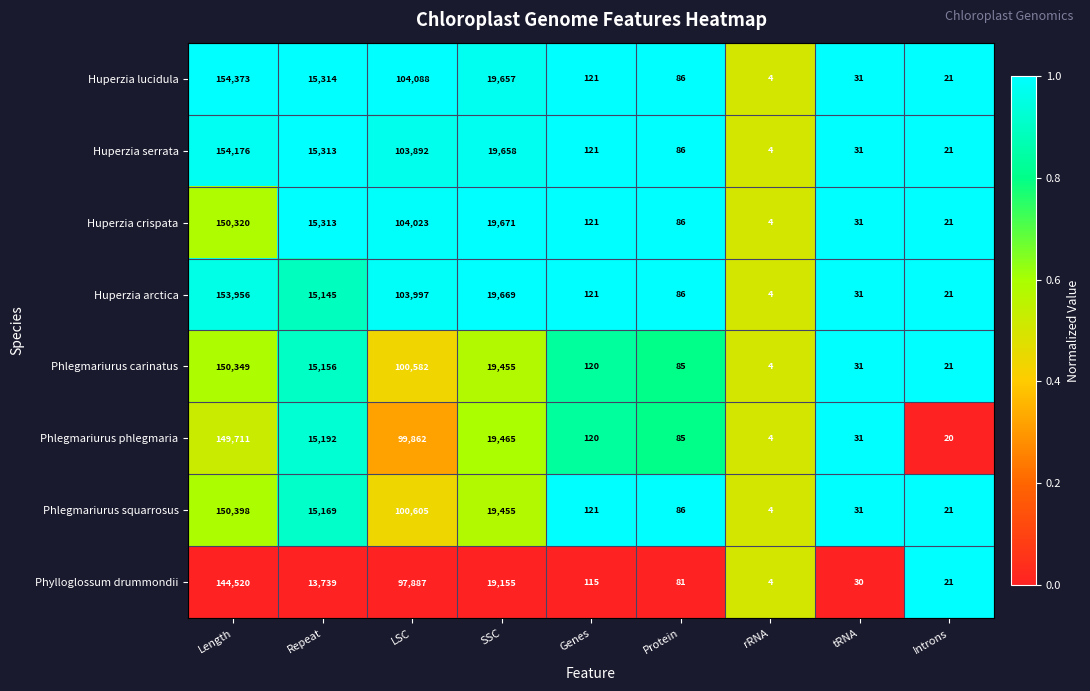

What is the average value of the Phlegmariurus squarrosus series?

31766